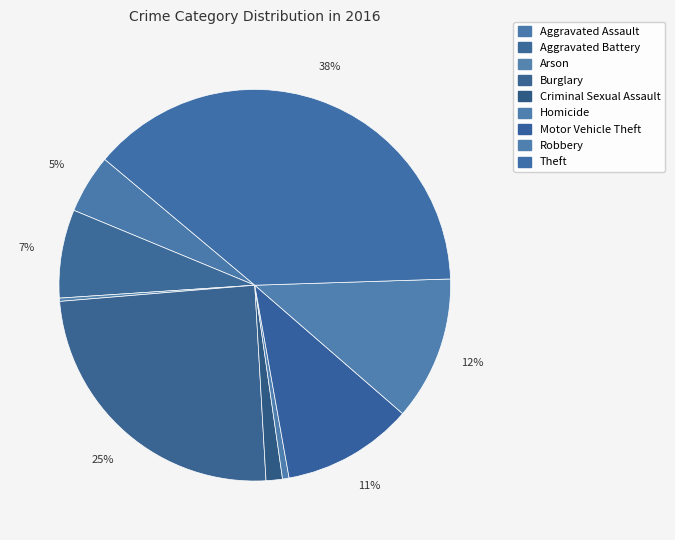

To the nearest percent, what percentage of the pie is Burglary?

25%